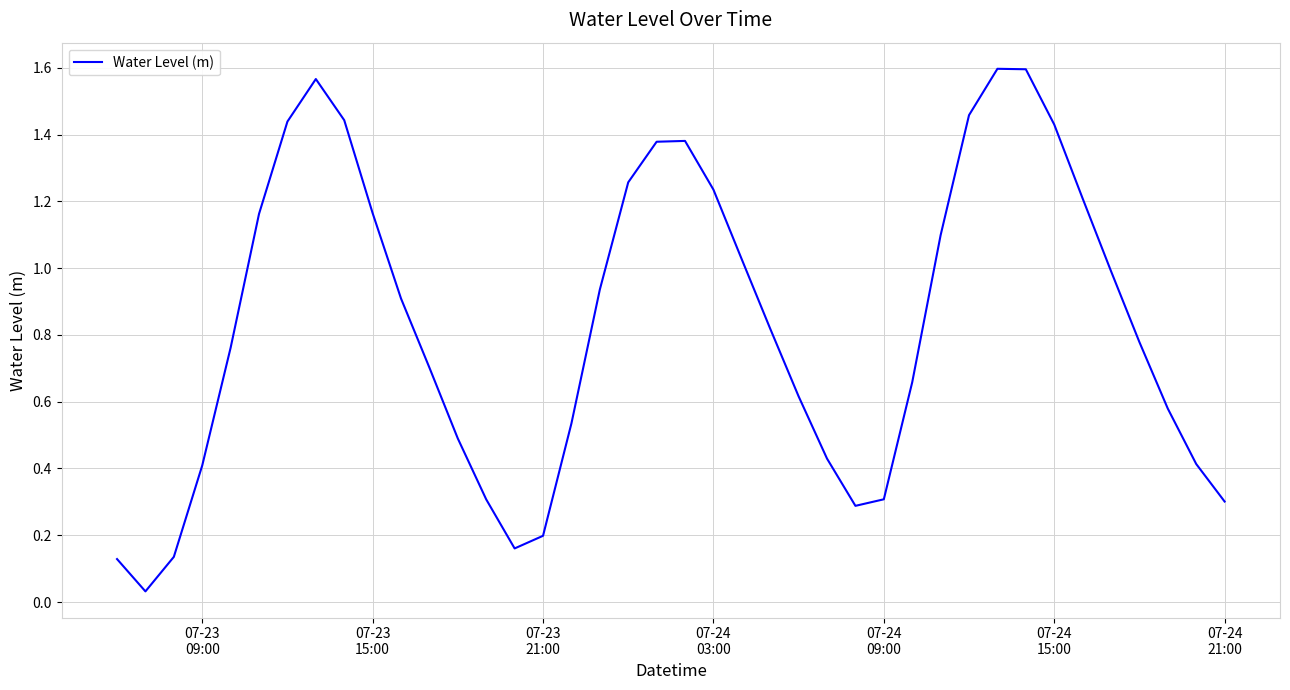

How many distinct data groups are displayed?

1